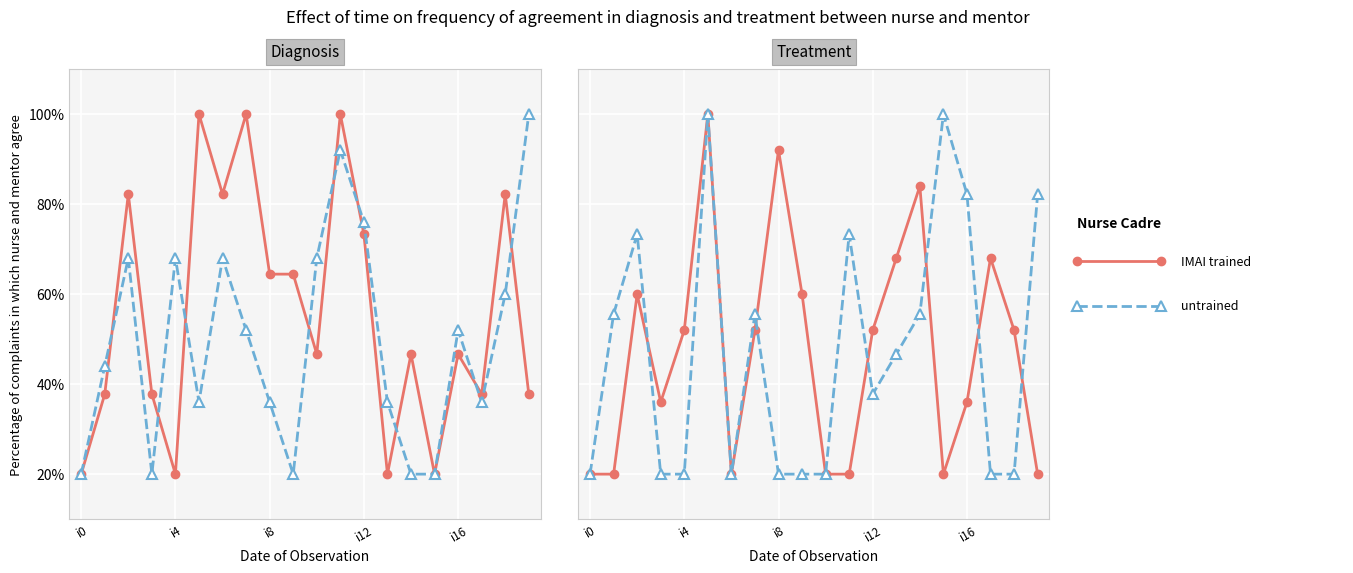

What is the label of the 17th point from the left?

i16